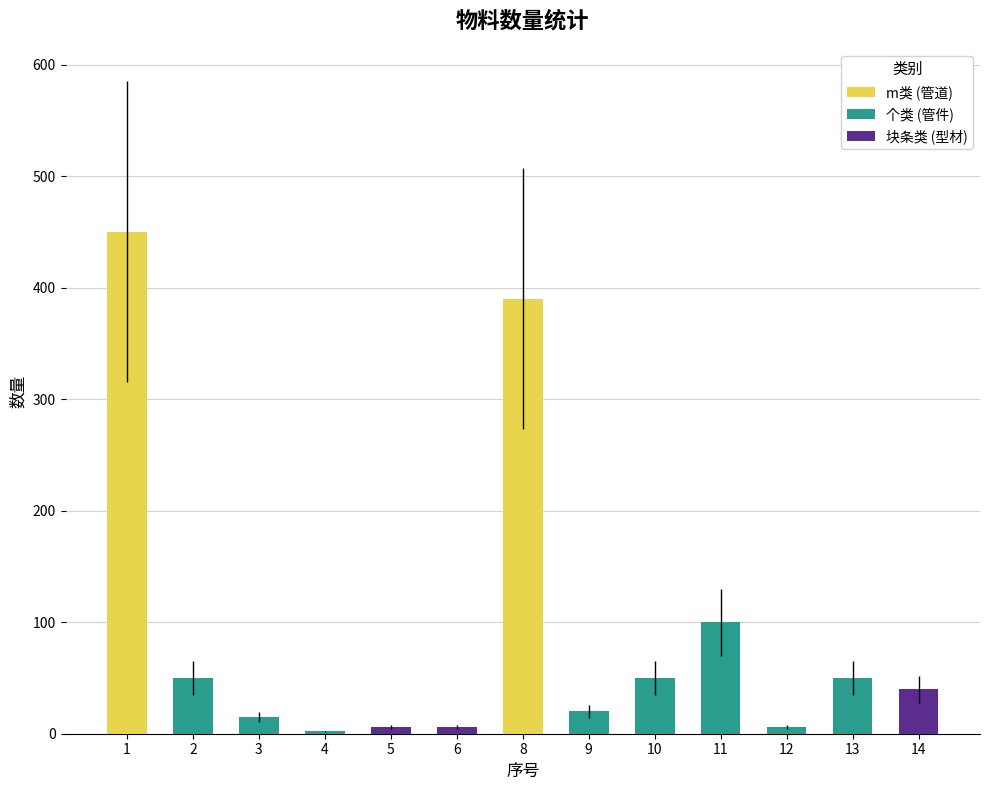

Between 2 and 13, which is larger?

13